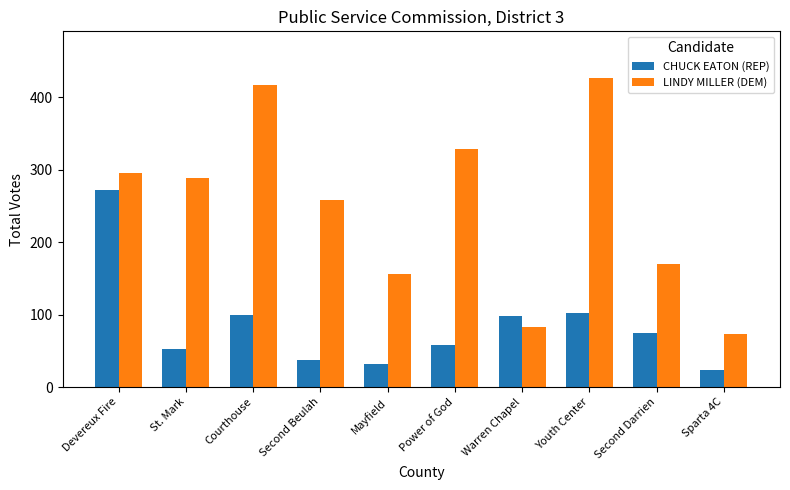

What value does the CHUCK EATON (REP) series have at Second Beulah, to the nearest 50?

50